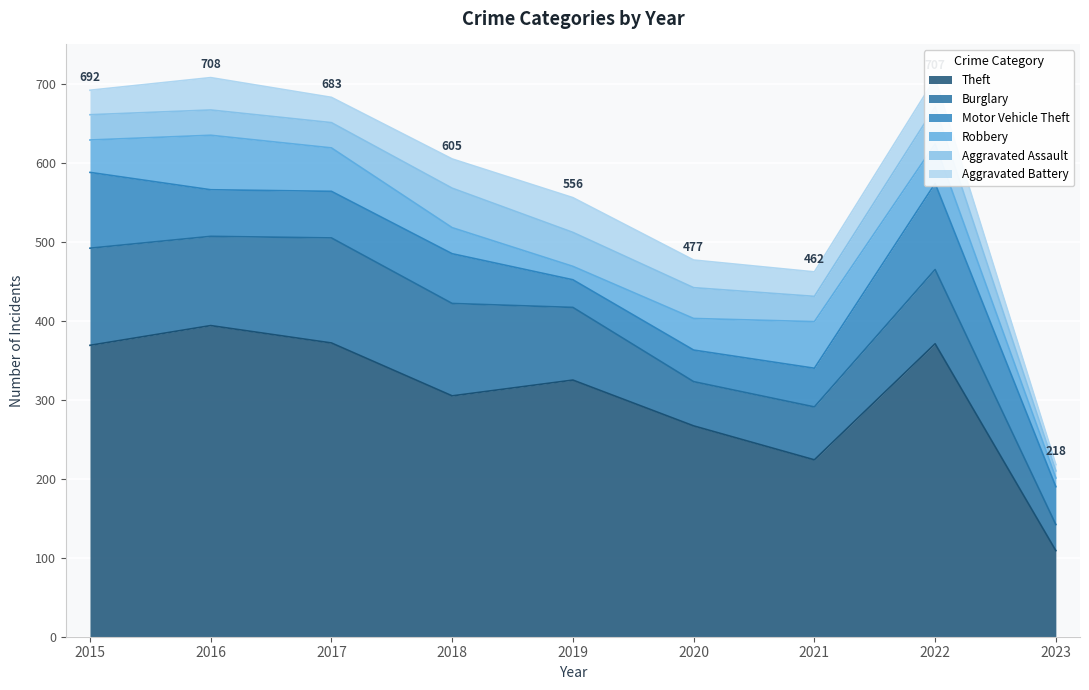

At which category does Aggravated Battery reach its first local valley?

2017